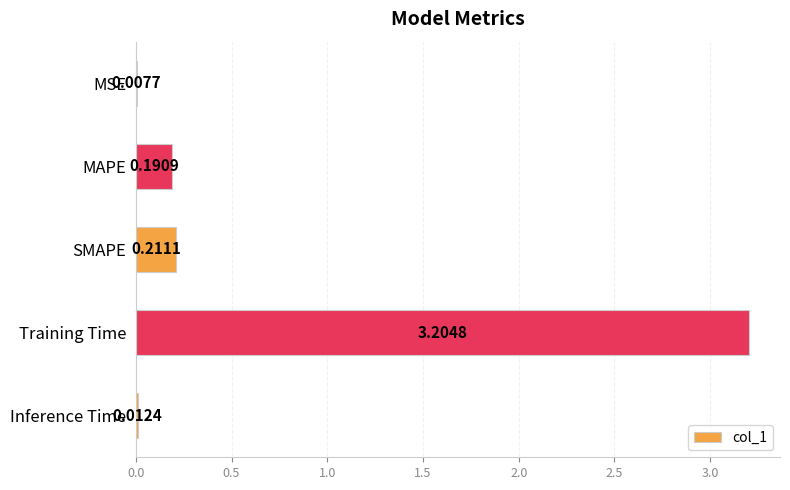

Between SMAPE and Inference Time, which is larger?

SMAPE